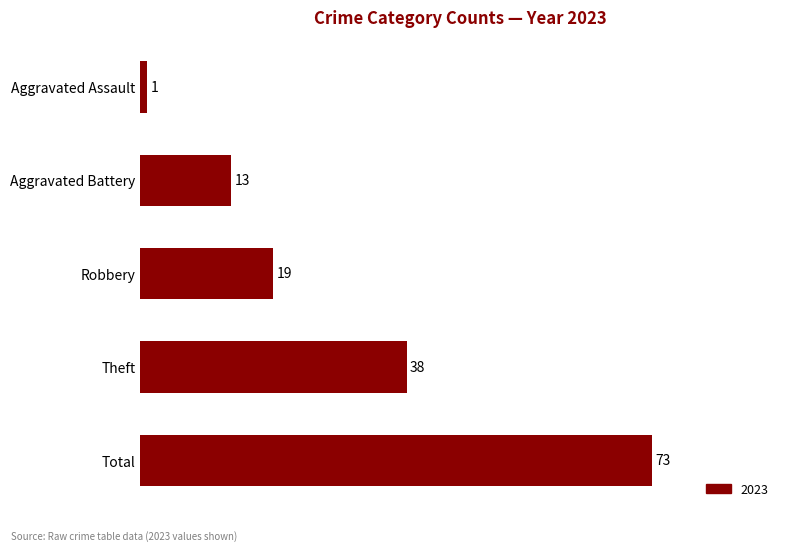

What value does the data have at Theft?

38